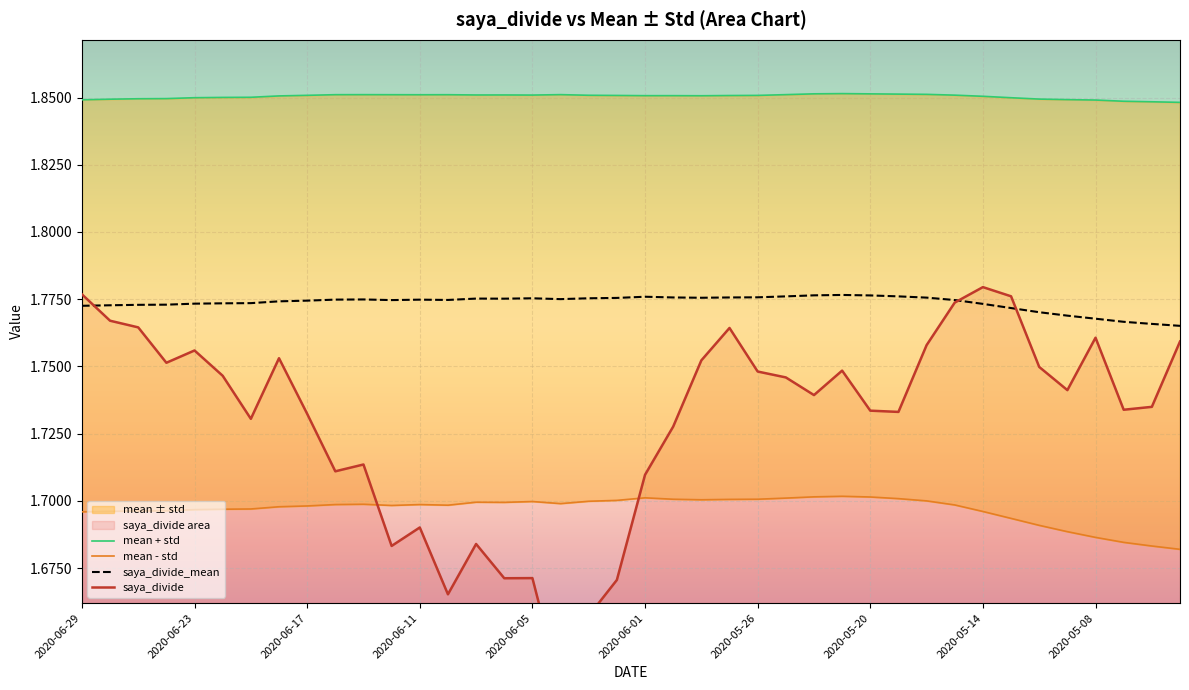

What position from the left is 2020-06-29?

1